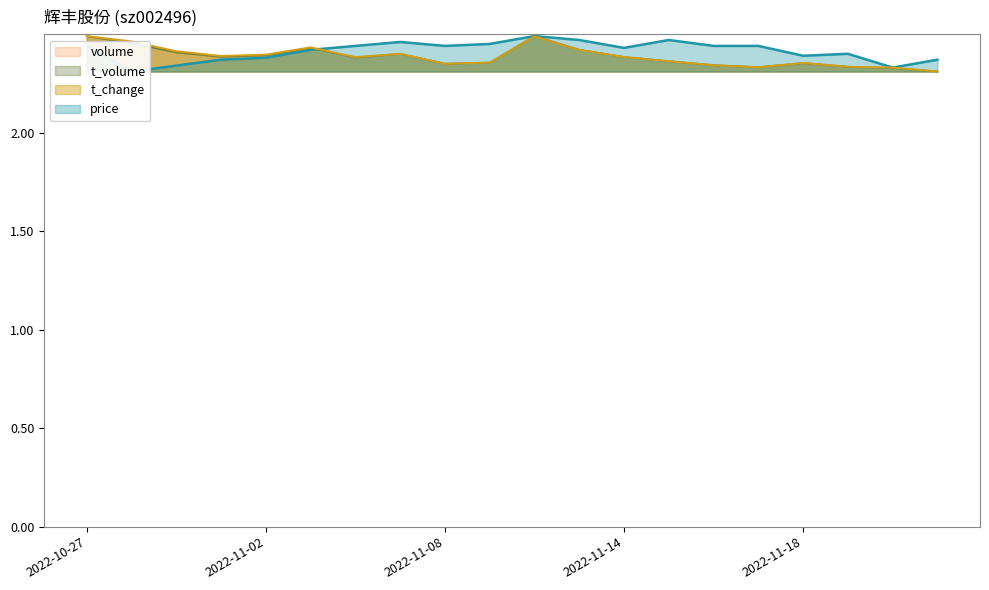

What is the value of the t_volume point at the 10th from the left?

2.4